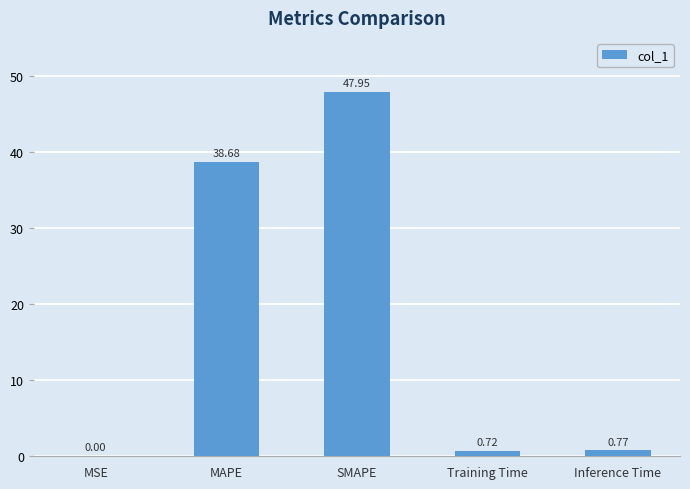

At which category does the chart reach its peak across all series?

SMAPE